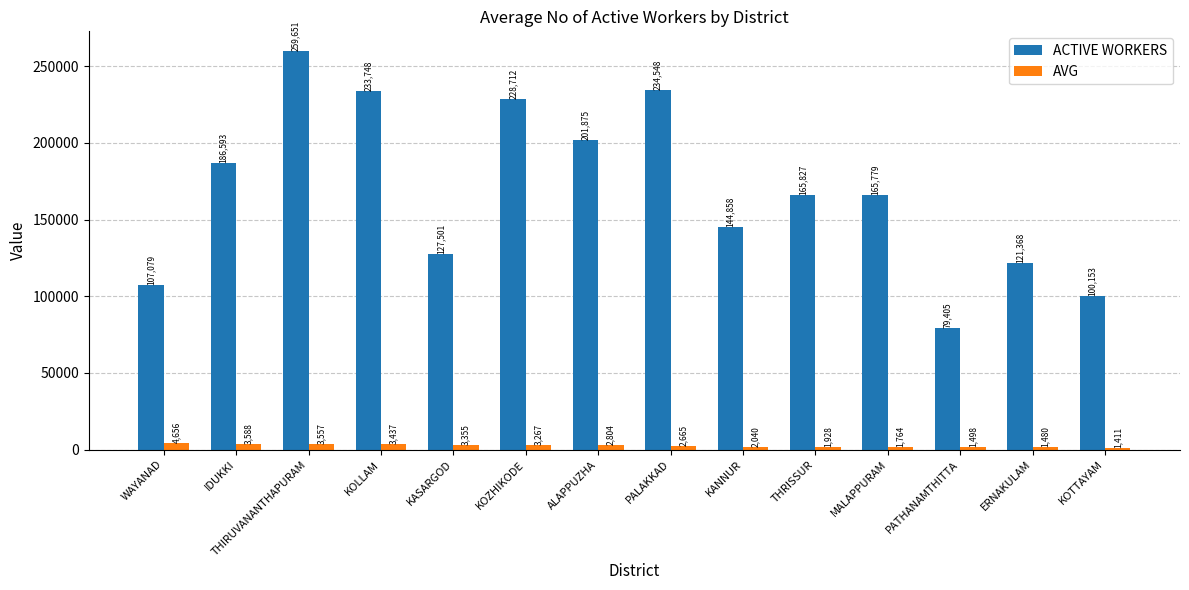

List the series in order of their overall mean, lowest first.

AVG, ACTIVE WORKERS